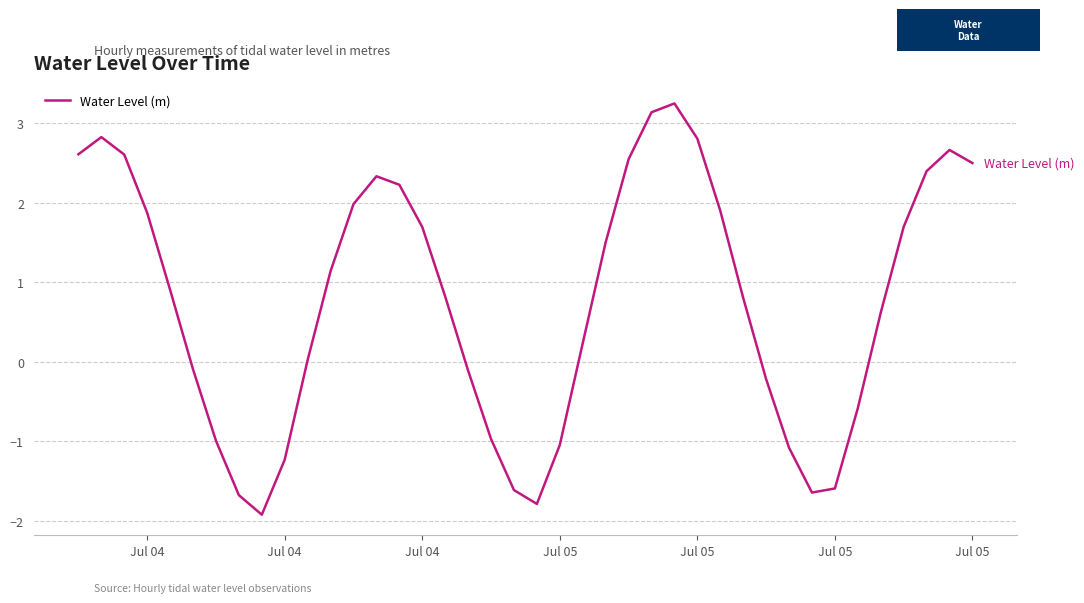

What is the difference between the maximum and second lowest values?

5.0